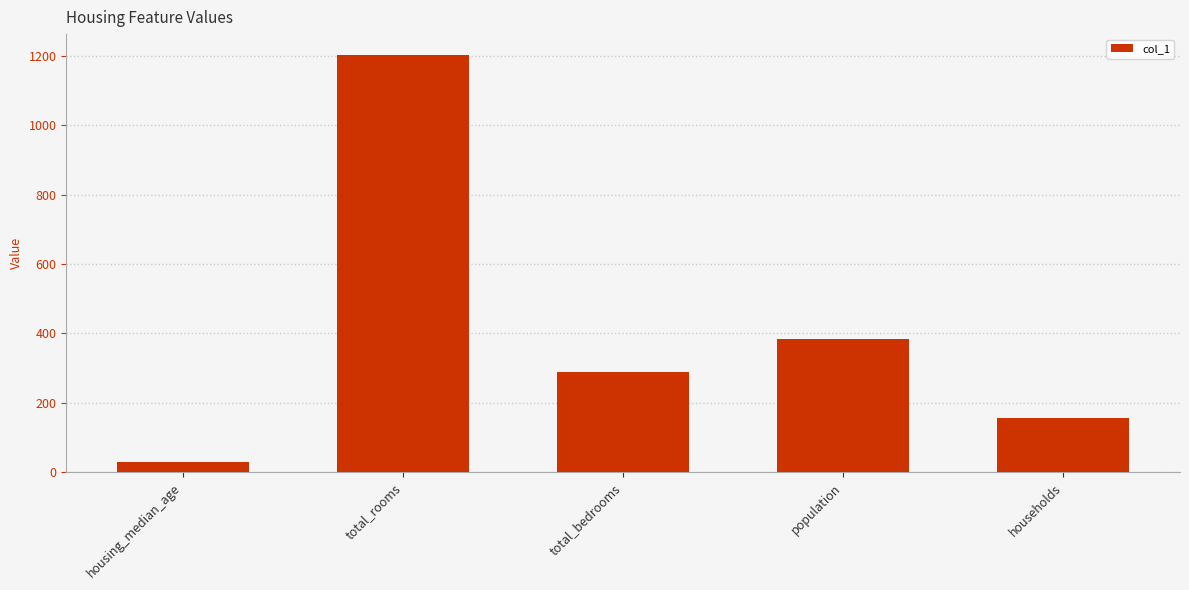

What is the greatest value displayed?

1202